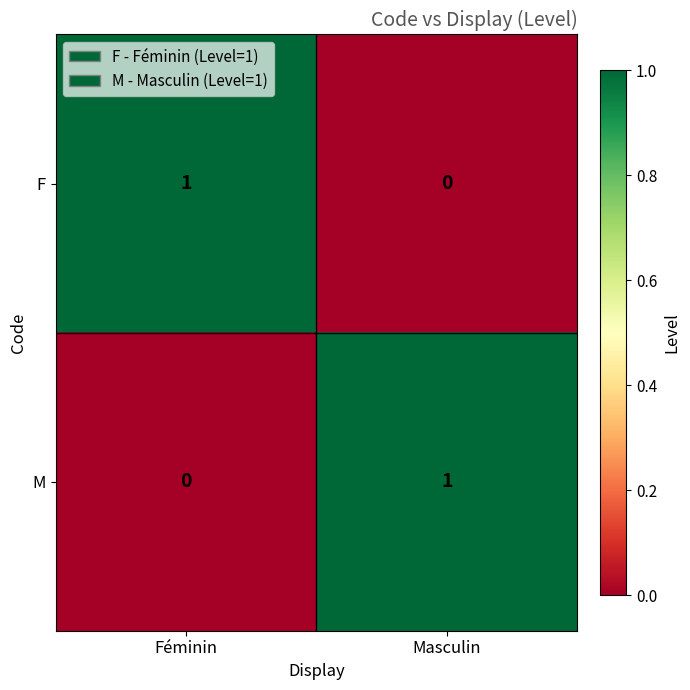

Where is F nearest to the value 0?

Masculin